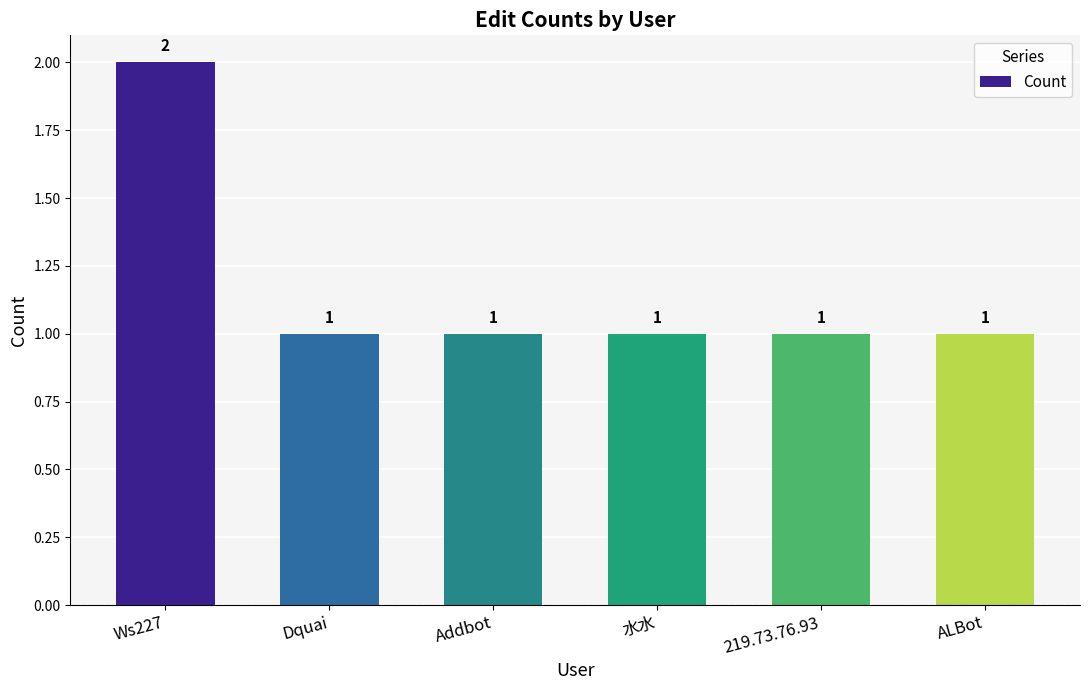

What is the label of the 5th bar from the right?

Dquai